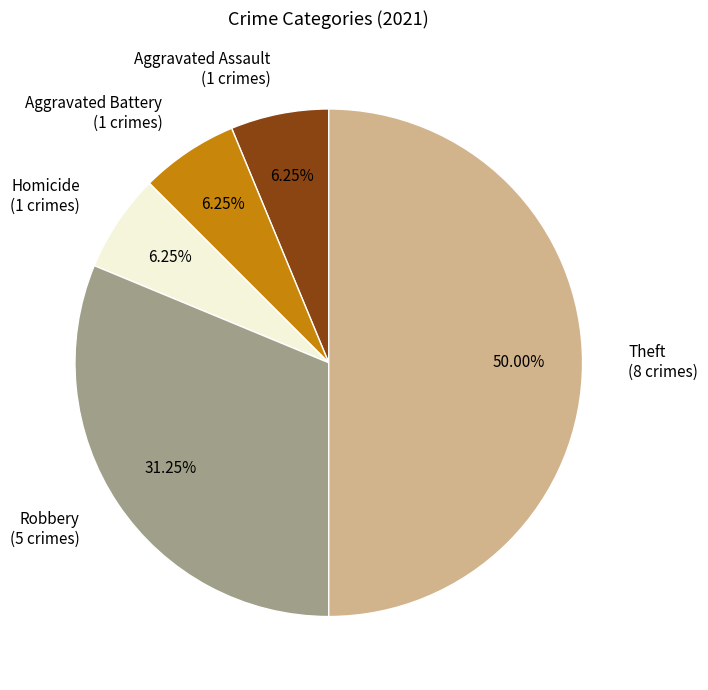

True or false: Aggravated Assault accounts for 6% of the total.

True